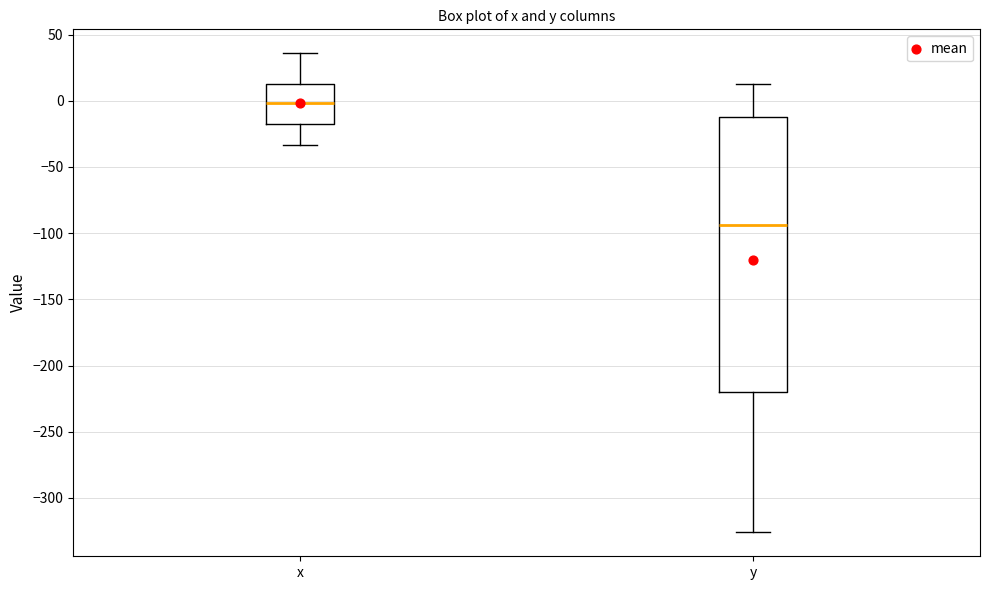

Comparing the boxes themselves (not the whiskers), which one is the tallest?

y